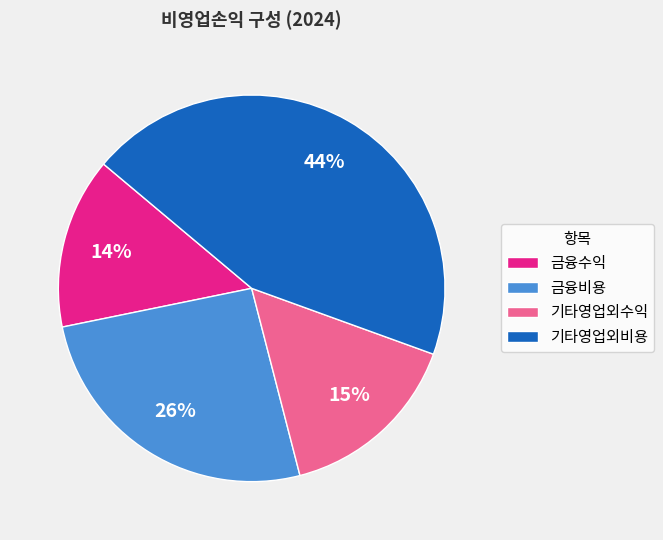

To the nearest percent, what percentage of the pie is 금융비용?

26%